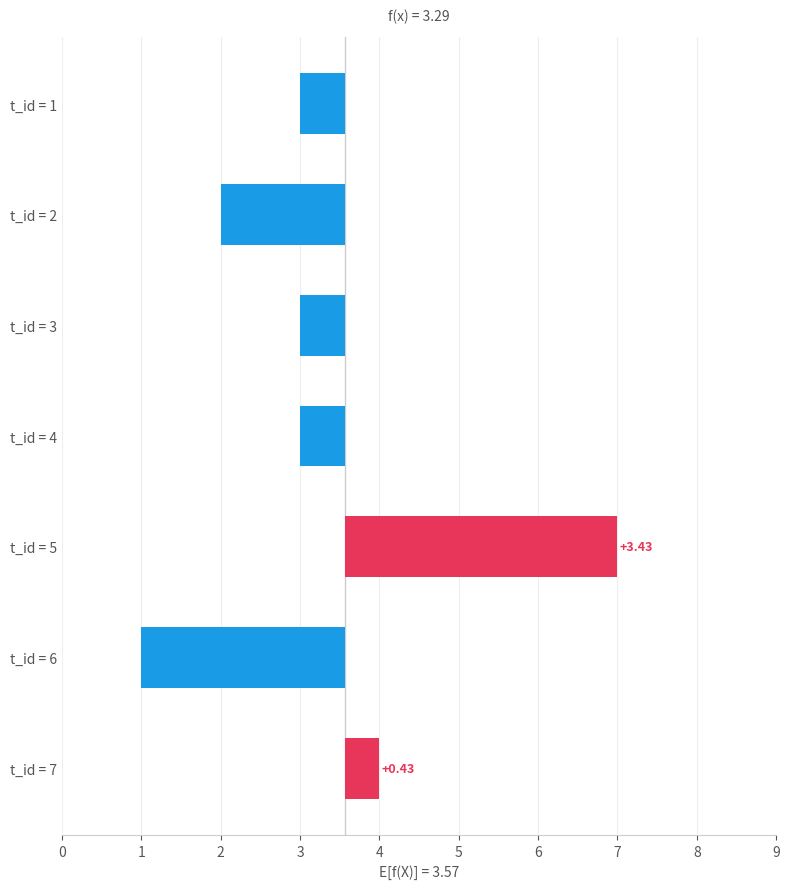

What is the minimum value shown in the chart?

-2.6